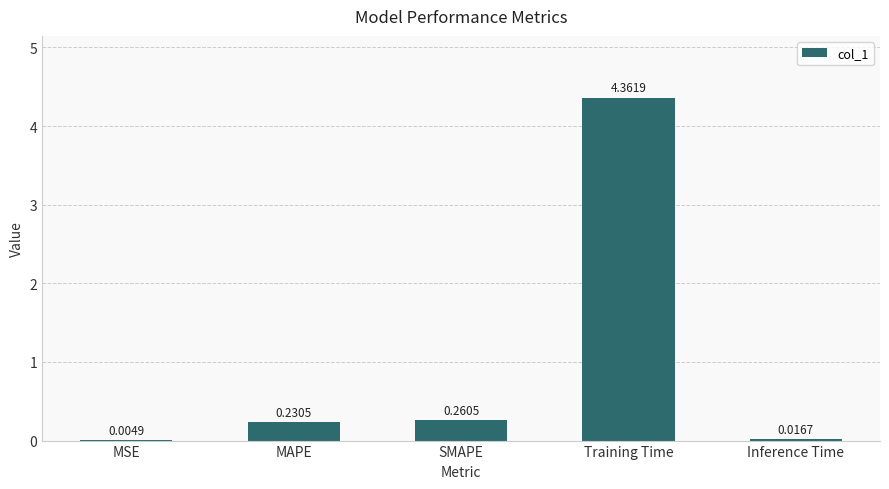

What is the sum of the values at SMAPE and MAPE?

0.5